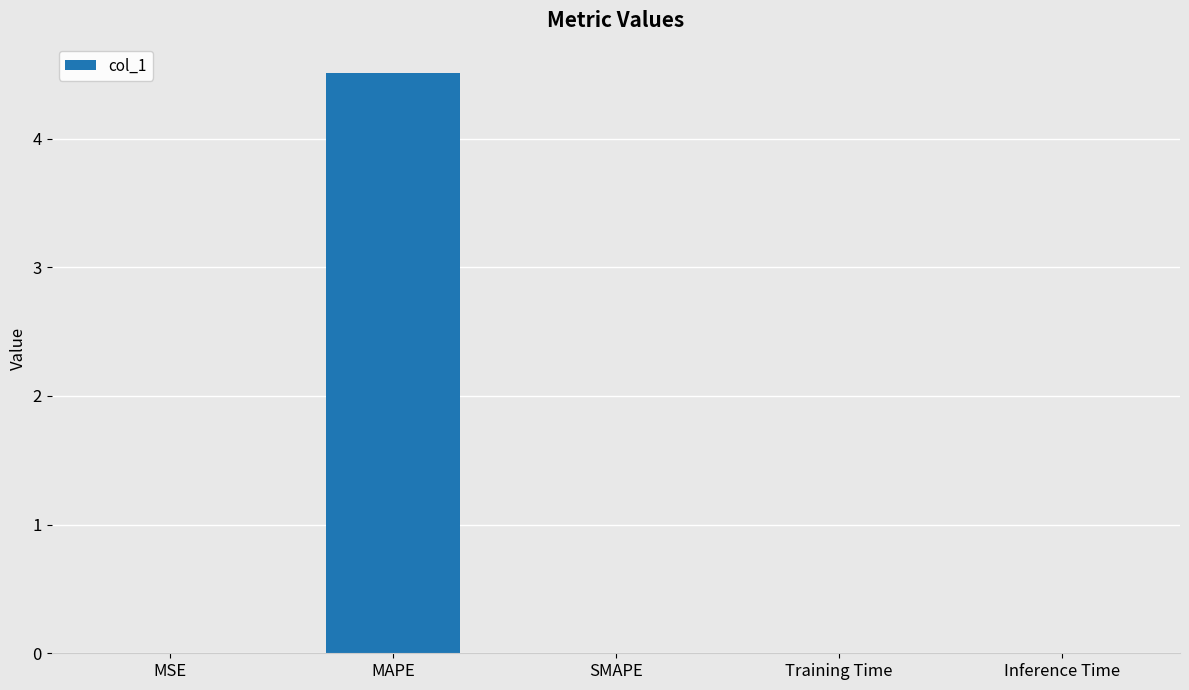

At which category does the chart reach its peak across all series?

MAPE